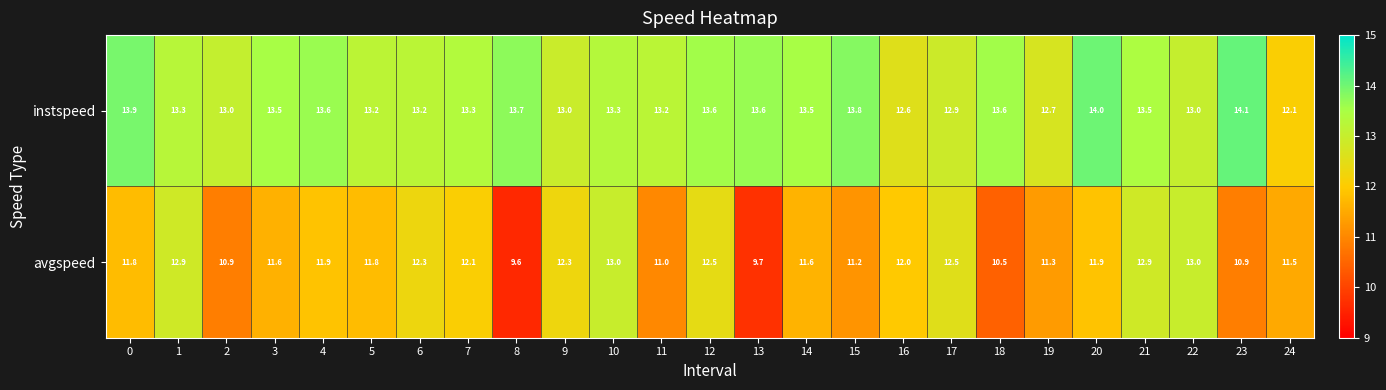

True or false: instspeed has a value of 13.6 at 4.

True